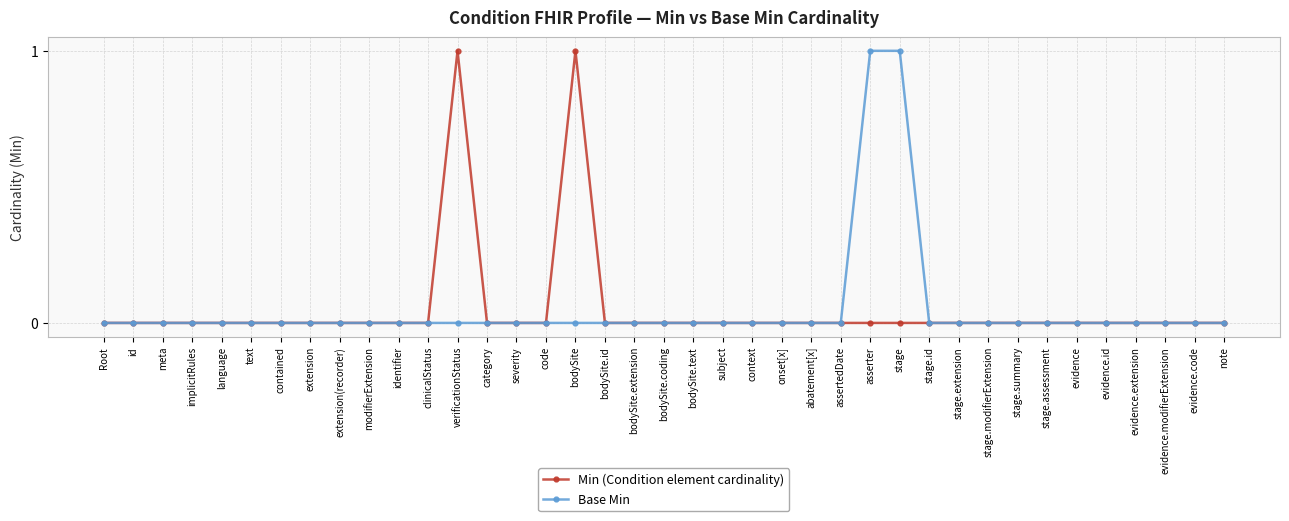

Is it true that Base Min equals 0 at bodySite.coding?

True